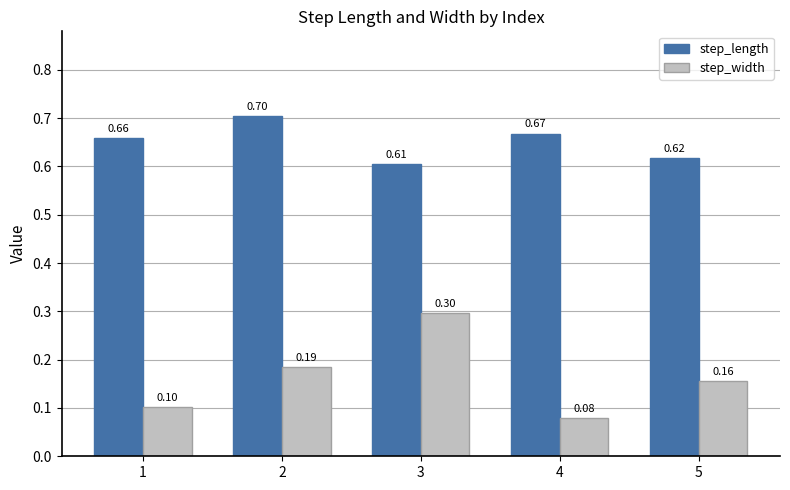

Are the bars grouped side by side (vs. stacked)?

Yes